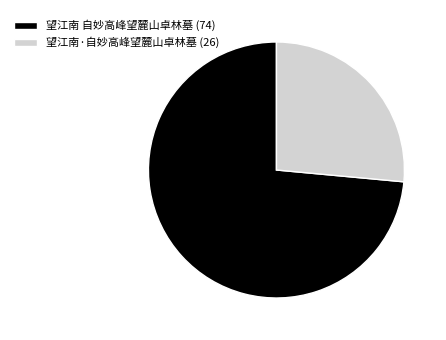

Does 望江南 自妙高峰望麓山卓林墓 account for over 50% of the chart?

Yes